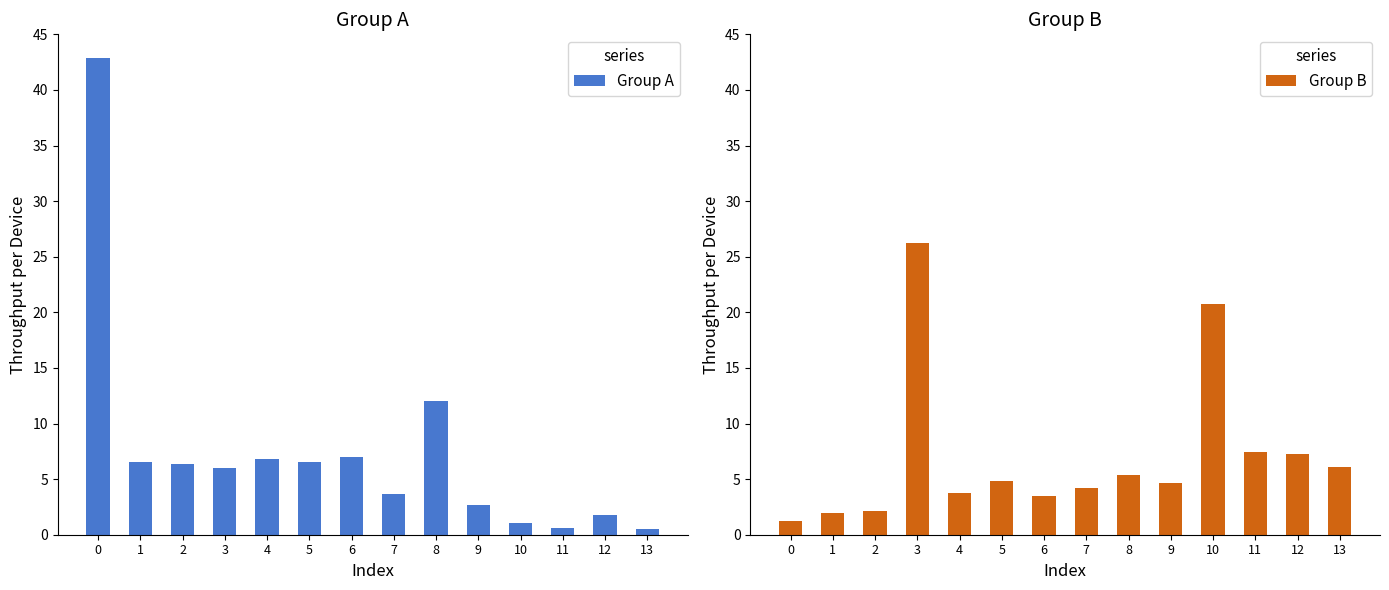

Reading right to left, transcribe all the data shown in this chart.

Group A: 13=0.6	12=1.8	11=0.6	10=1.0	9=2.7	8=12.0	7=3.7	6=7.0	5=6.6	4=6.8	3=6.0	2=6.4	1=6.5	0=42.9
Group B: 13=6.1	12=7.2	11=7.5	10=20.8	9=4.7	8=5.4	7=4.2	6=3.5	5=4.8	4=3.7	3=26.3	2=2.1	1=2.0	0=1.2